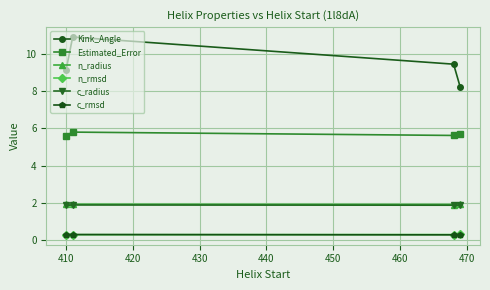

True or false: c_radius has more than 1 points higher than both neighbors.

False